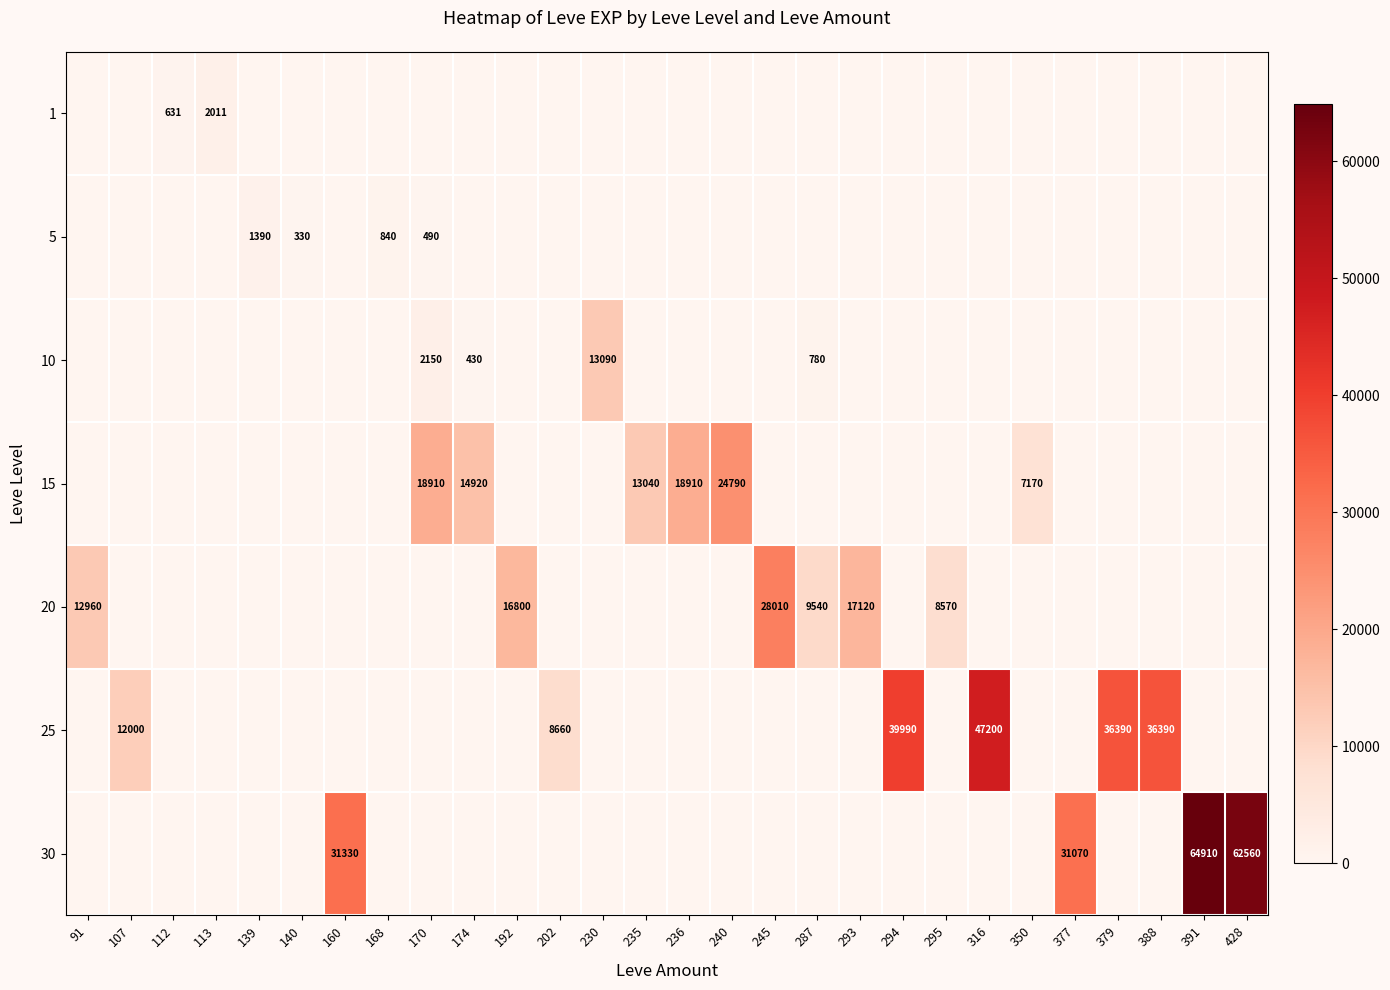

Reading right to left, extract all data points from this chart.

row_0: 428=0	391=0	388=0	379=0	377=0	350=0	316=0	295=0	294=0	293=0	287=0	245=0	240=0	236=0	235=0	230=0	202=0	192=0	174=0	170=0	168=0	160=0	140=0	139=0	113=2011	112=631	107=0	91=0
row_1: 428=0	391=0	388=0	379=0	377=0	350=0	316=0	295=0	294=0	293=0	287=0	245=0	240=0	236=0	235=0	230=0	202=0	192=0	174=0	170=490	168=840	160=0	140=330	139=1390	113=0	112=0	107=0	91=0
row_2: 428=0	391=0	388=0	379=0	377=0	350=0	316=0	295=0	294=0	293=0	287=780	245=0	240=0	236=0	235=0	230=13090	202=0	192=0	174=430	170=2150	168=0	160=0	140=0	139=0	113=0	112=0	107=0	91=0
row_3: 428=0	391=0	388=0	379=0	377=0	350=7170	316=0	295=0	294=0	293=0	287=0	245=0	240=24790	236=18910	235=13040	230=0	202=0	192=0	174=14920	170=18910	168=0	160=0	140=0	139=0	113=0	112=0	107=0	91=0
row_4: 428=0	391=0	388=0	379=0	377=0	350=0	316=0	295=8570	294=0	293=17120	287=9540	245=28010	240=0	236=0	235=0	230=0	202=0	192=16800	174=0	170=0	168=0	160=0	140=0	139=0	113=0	112=0	107=0	91=12960
row_5: 428=0	391=0	388=36390	379=36390	377=0	350=0	316=47200	295=0	294=39990	293=0	287=0	245=0	240=0	236=0	235=0	230=0	202=8660	192=0	174=0	170=0	168=0	160=0	140=0	139=0	113=0	112=0	107=12000	91=0
row_6: 428=62560	391=64910	388=0	379=0	377=31070	350=0	316=0	295=0	294=0	293=0	287=0	245=0	240=0	236=0	235=0	230=0	202=0	192=0	174=0	170=0	168=0	160=31330	140=0	139=0	113=0	112=0	107=0	91=0